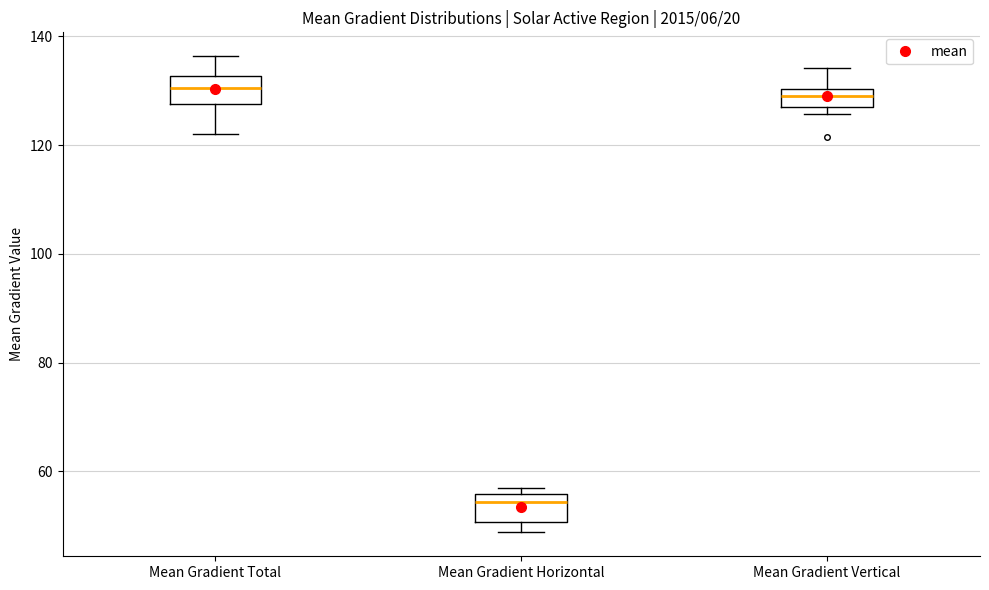

Reading left to right, transcribe this box plot: for each box, give where its median line is, the range the box spans, and where its two whiskers end, as read against the y-axis. The values are not printed on the chart, so give them approximately, as read against the axis.

Mean Gradient Total: median 130, box 128 to 132, whiskers 122 to 136
Mean Gradient Horizontal: median 54, box 50 to 56, whiskers 48 to 56 (just above the box's upper edge)
Mean Gradient Vertical: median 128, box 126 to 130, whiskers 126 (just below the box's lower edge) to 134